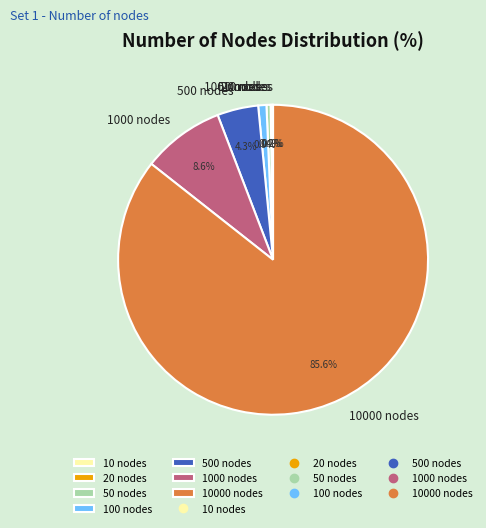

Which category accounts for the majority?

10000 nodes